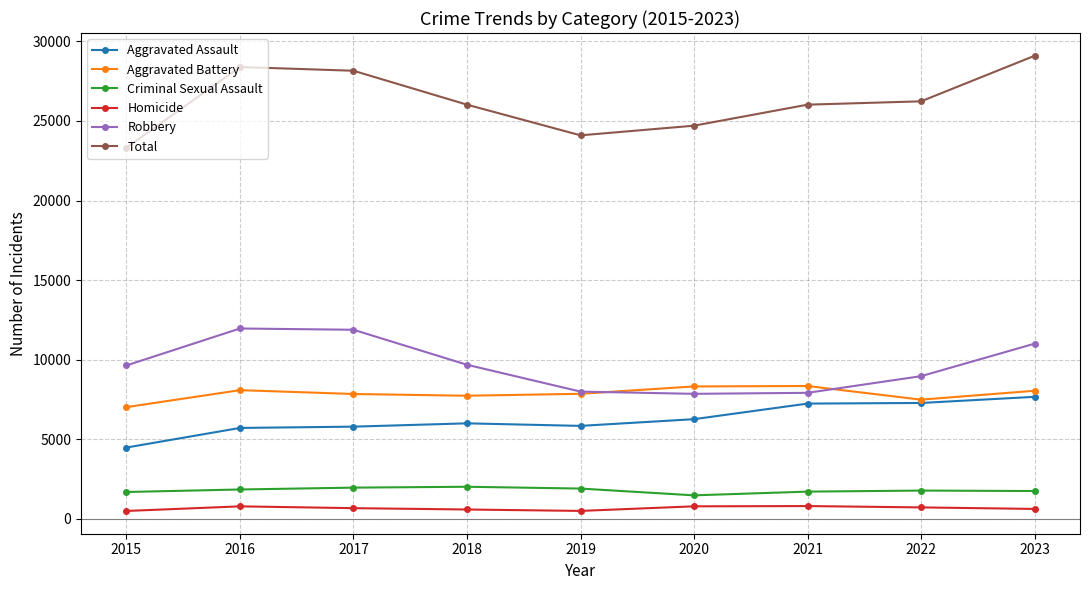

True or false: Homicide and Robbery cross at least once.

False